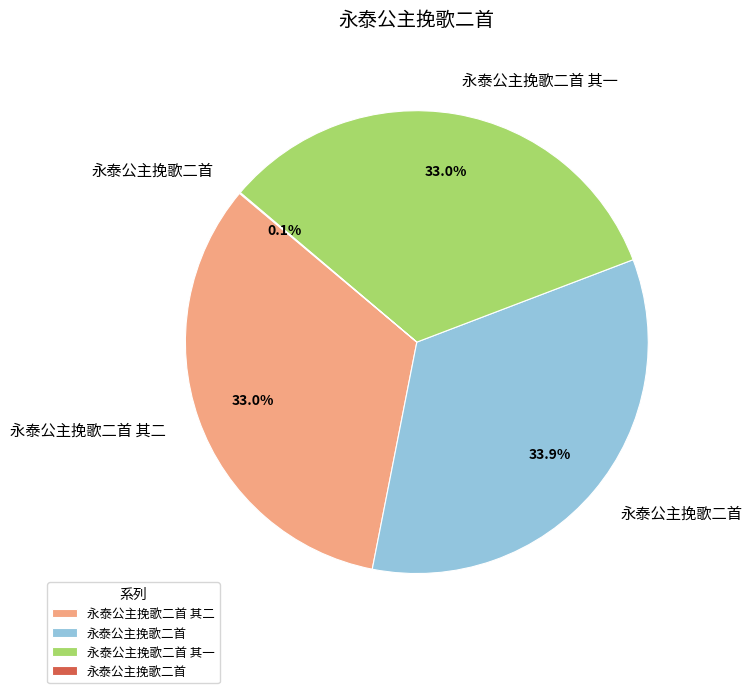

Is there any slice that represents more than half of the pie?

No